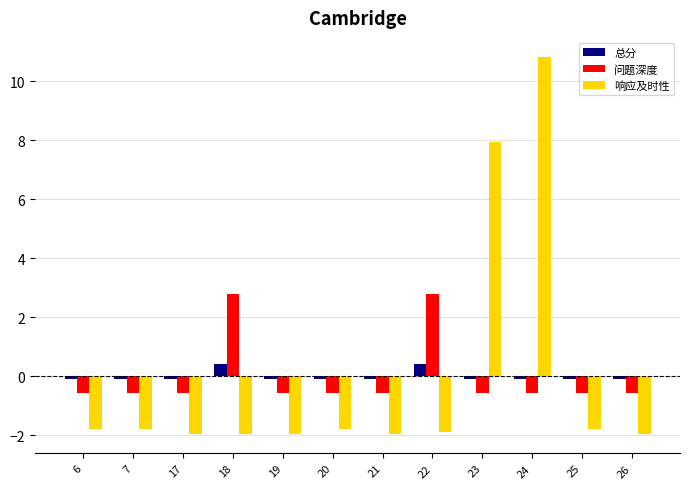

The value of 问题深度 at 24 is -0.6. True or false?

True